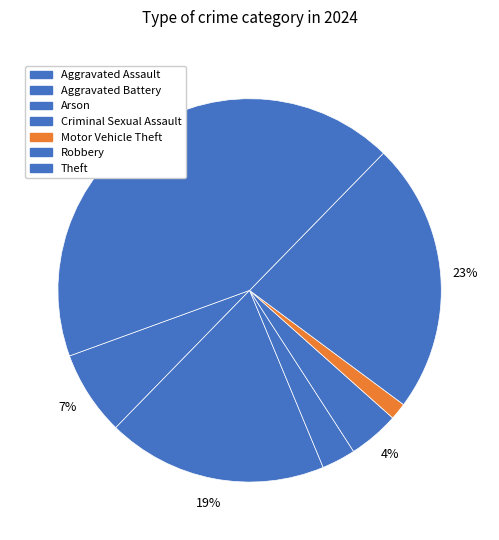

What is the change in value from Arson to Motor Vehicle Theft?

-1